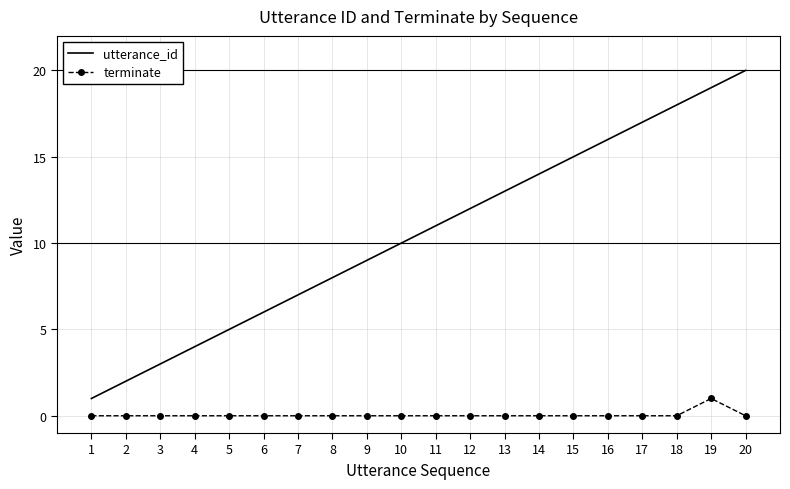

List the series in order of their overall mean, highest first.

utterance_id, terminate